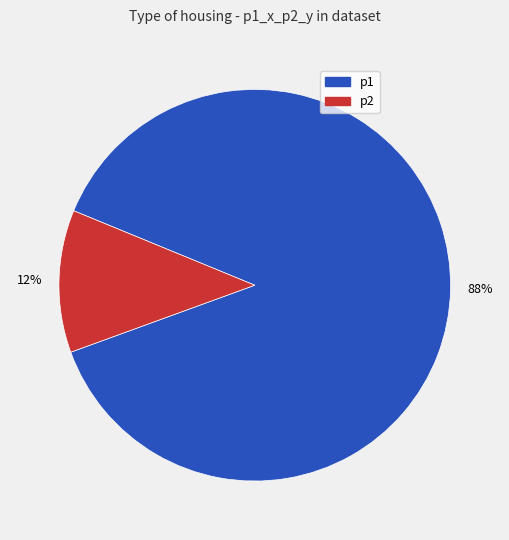

To the nearest percent, what is the difference between the p1 and p2 slice percentages?

76%